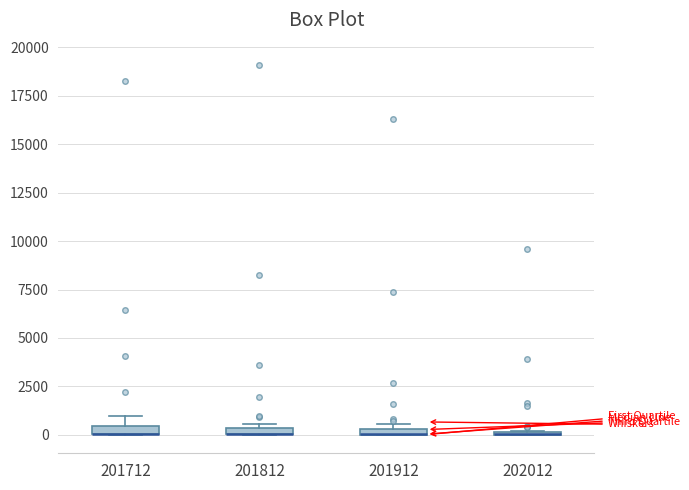

Where is the lower edge of the box at x = 201912 on the y-axis? The values are not printed on the chart, so give them approximately, as read against the axis.

0